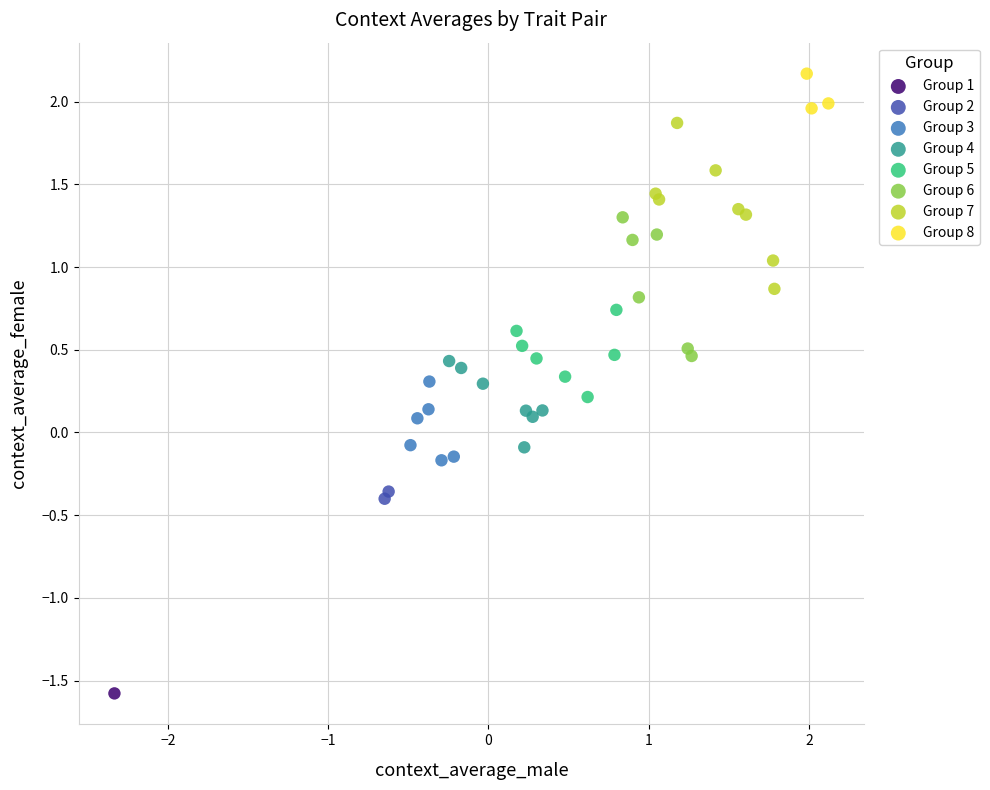

Which series contains the lowest Y value?

Group 1